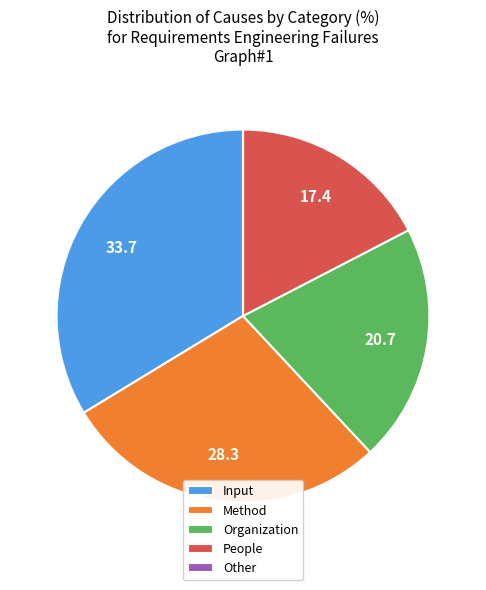

The People slice represents 23% of the pie. True or false?

False